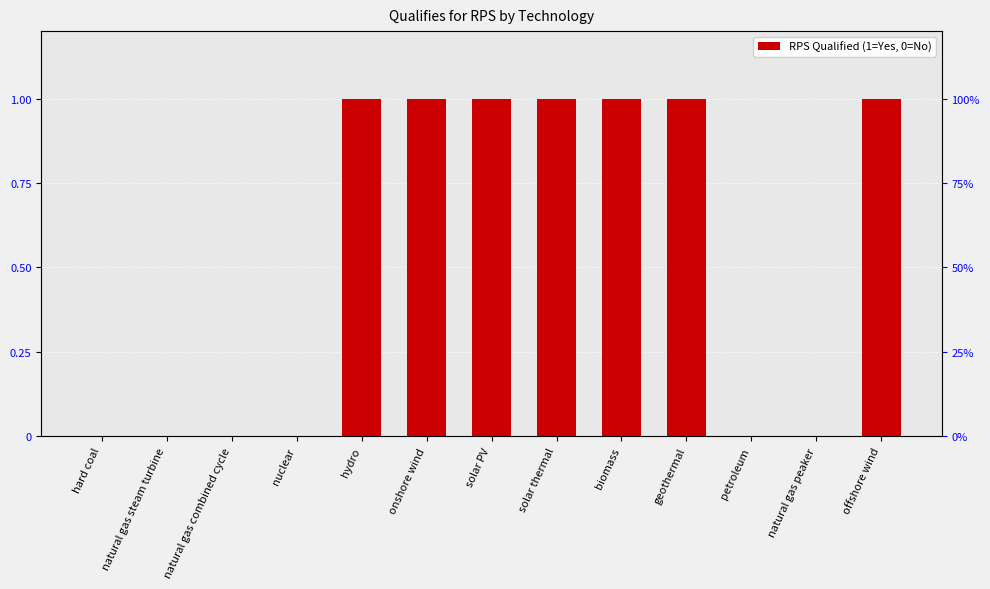

What is the sum of the values at natural gas peaker and offshore wind?

1